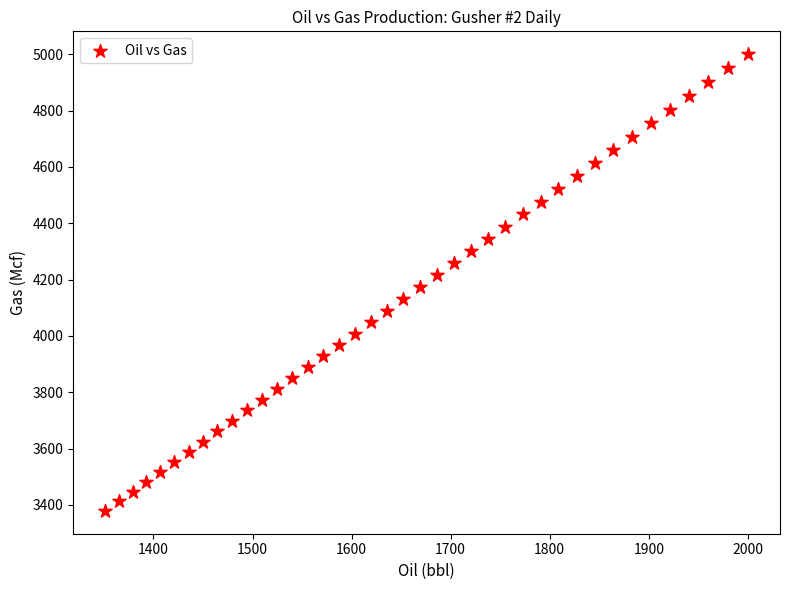

What is the range of Y values (max minus min)?

1621.4